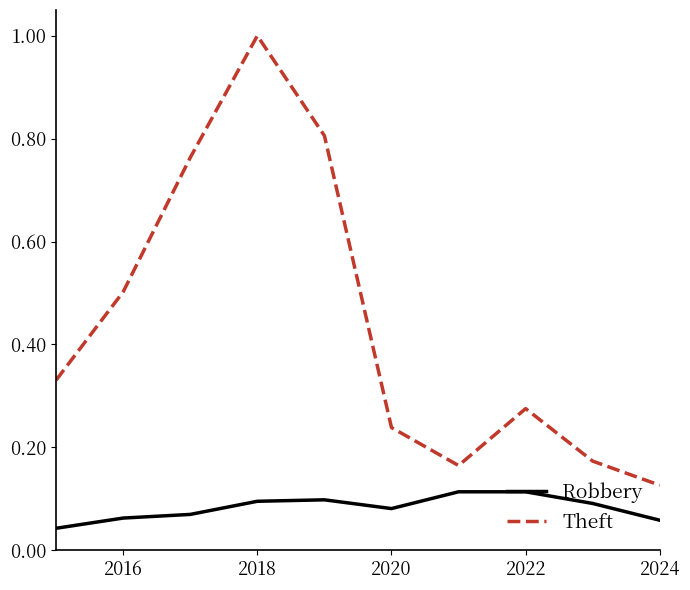

What is the average value of the Theft series?

0.4